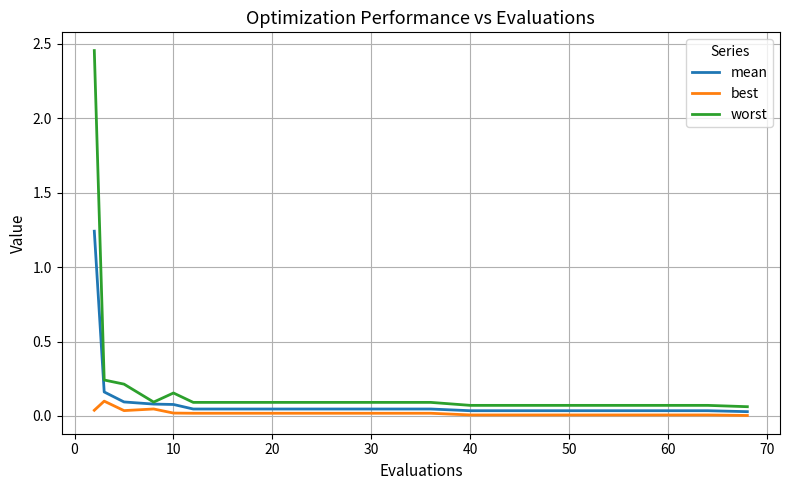

Rank the series by their maximum value, from highest to lowest.

worst, mean, best